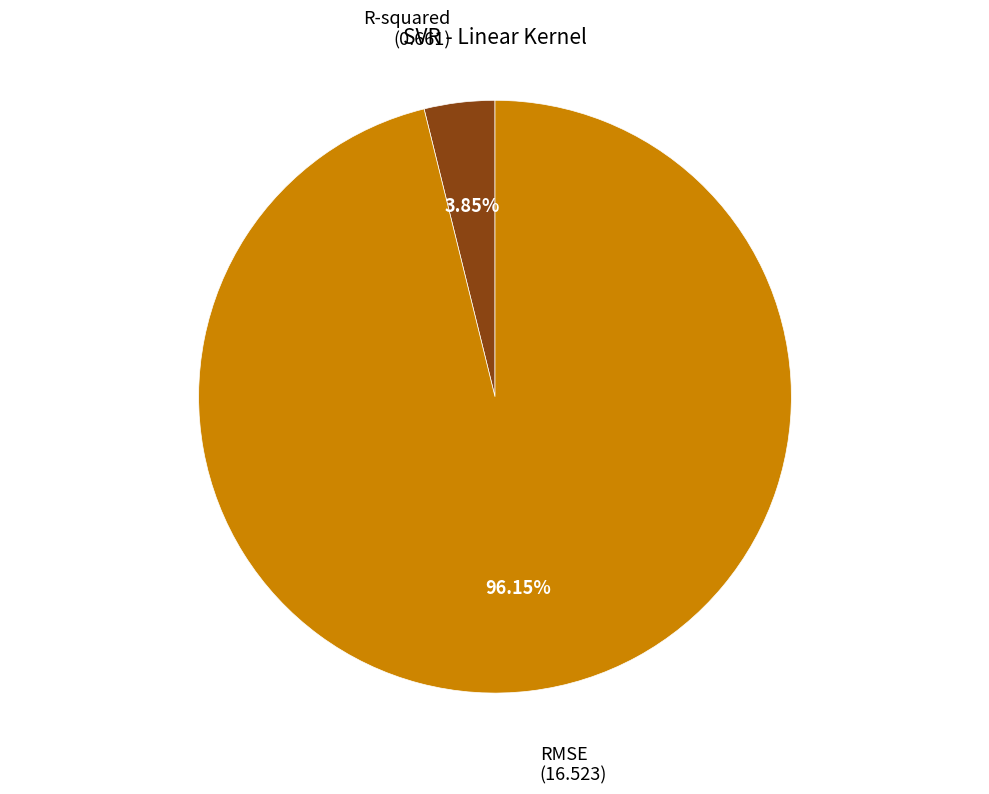

To the nearest percent, what is the combined percentage of RMSE and R-squared?

100%